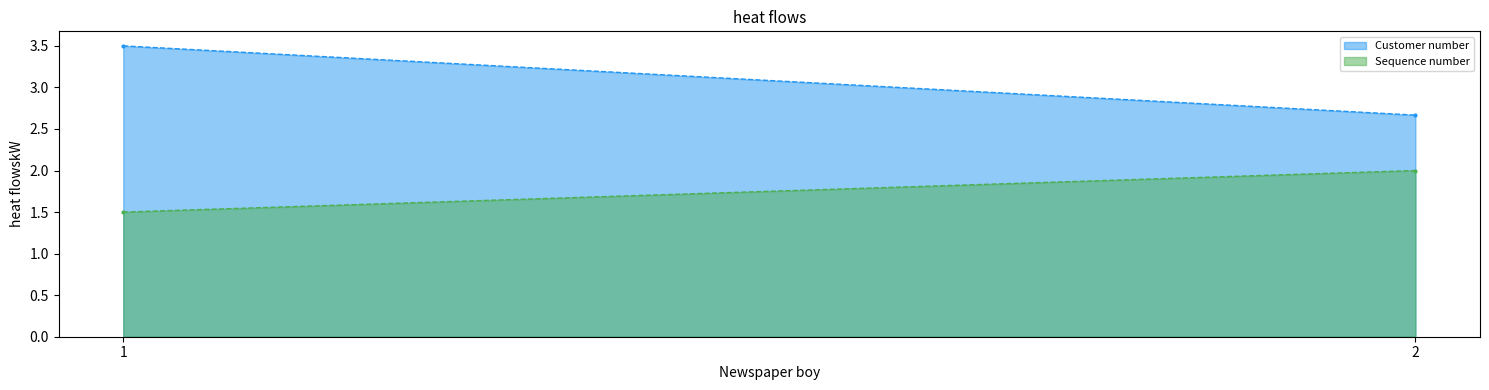

Between 1 and 2, which is larger?

1